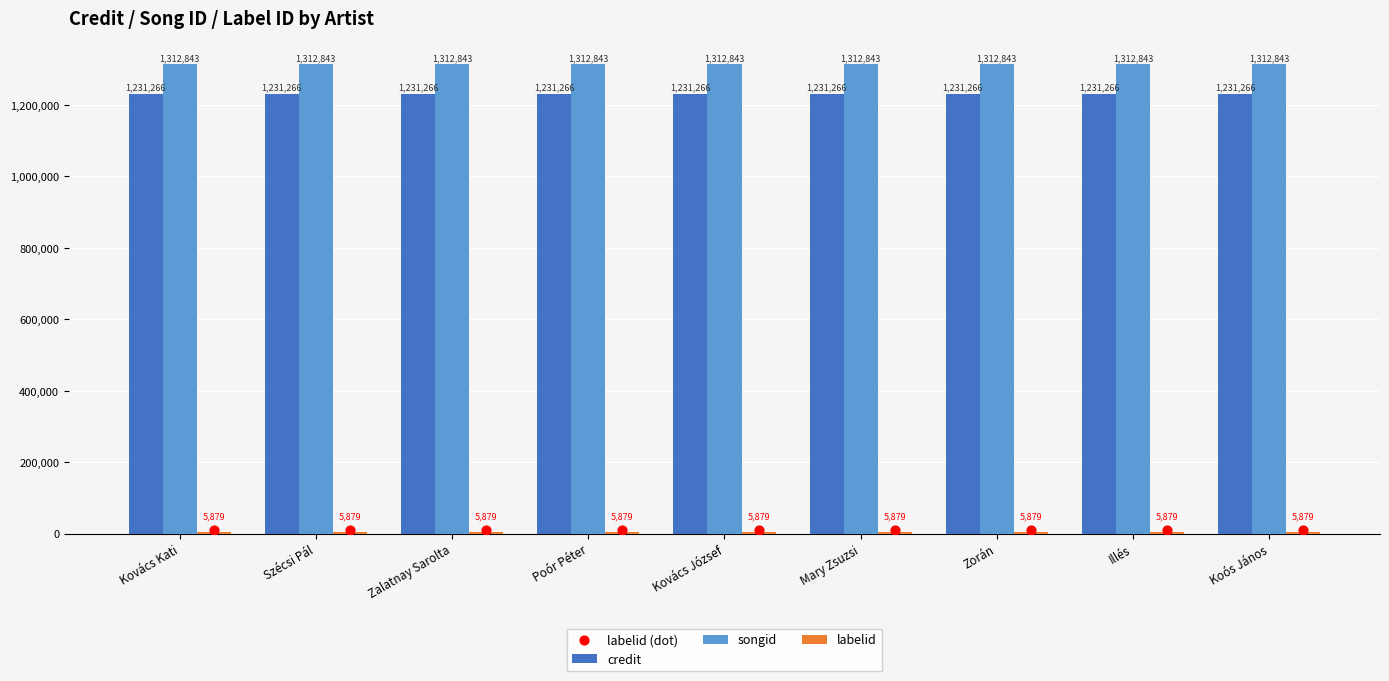

At how many categories does at least one series exceed 1200569?

9